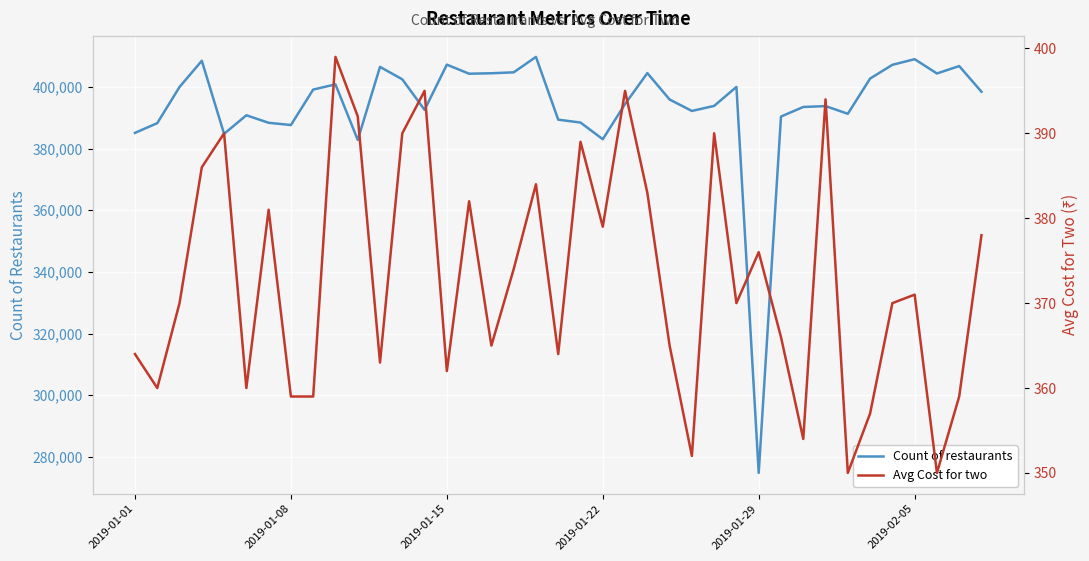

True or false: Count of restaurants and Avg Cost for two cross at least once.

False